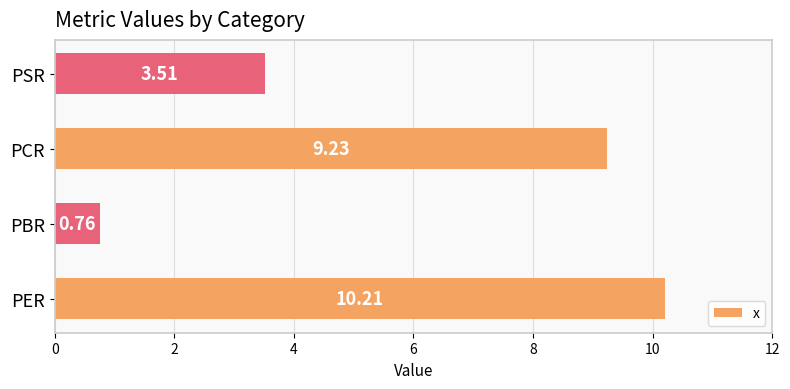

What is the difference between the second highest and second lowest values?

5.7